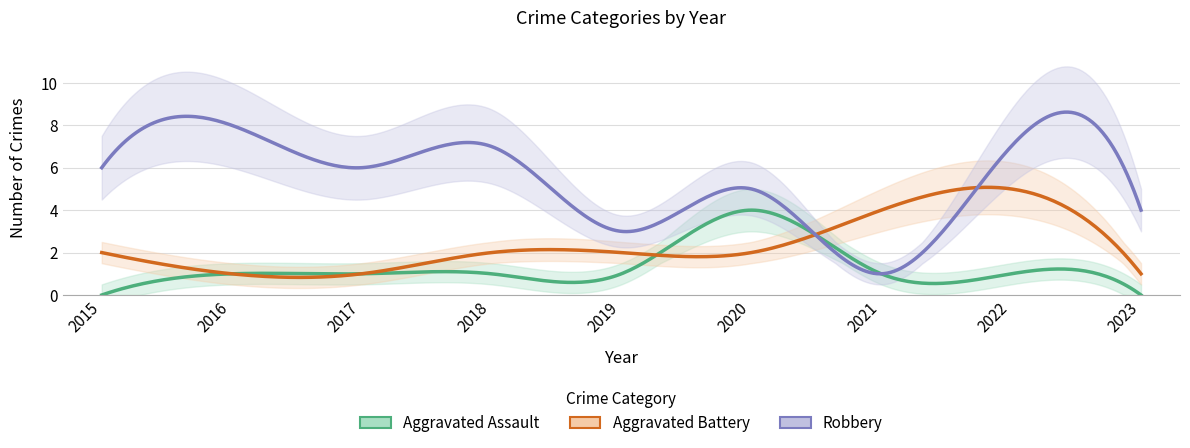

What is the difference between the Aggravated Assault values at 2015 and 2017?

1